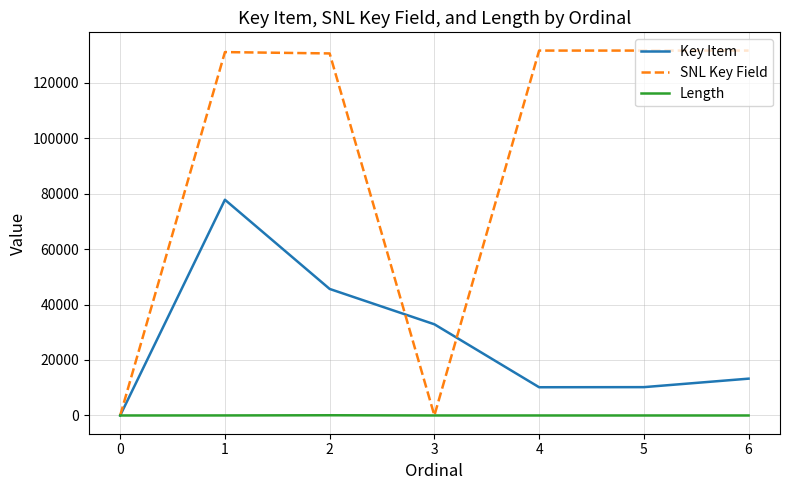

List the series in order of their overall mean, lowest first.

Length, Key Item, SNL Key Field